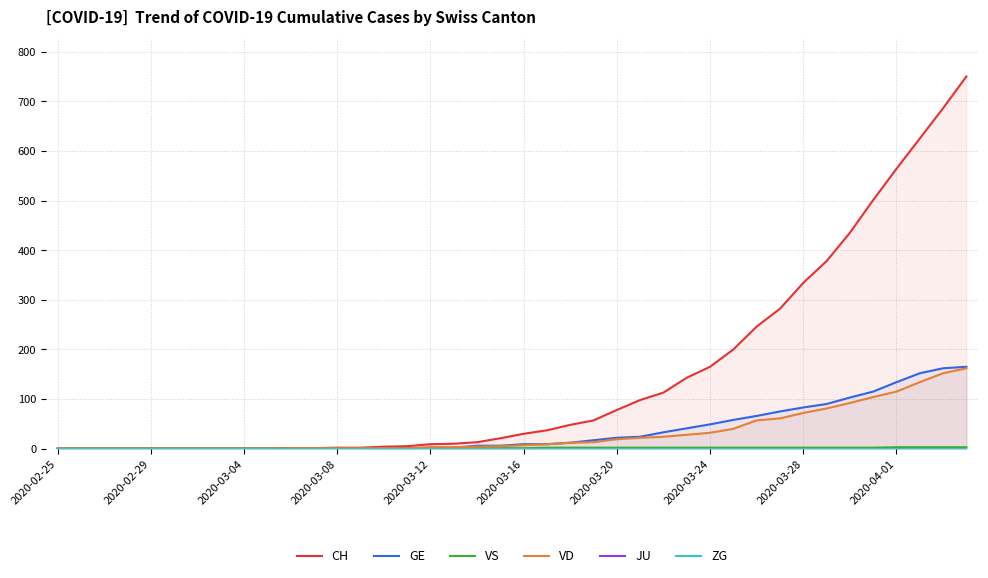

True or false: JU has a value of 0 at 29.

True